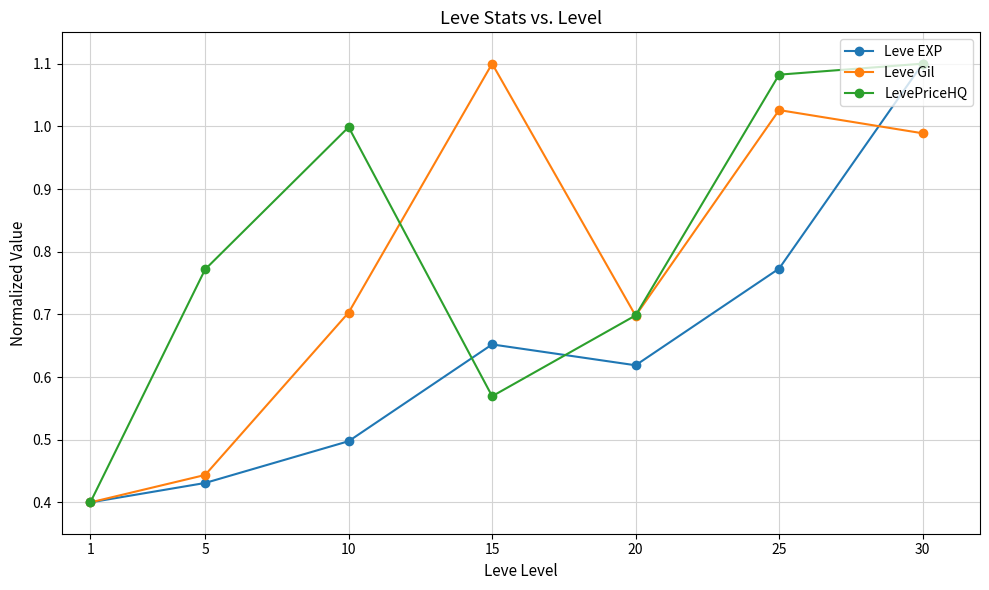

Does the chart have visible grid lines?

Yes